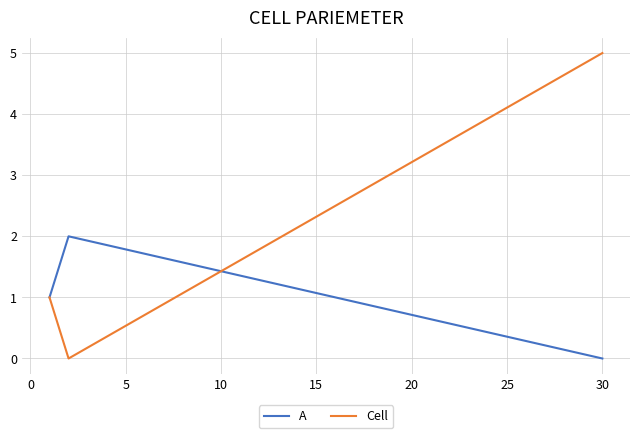

Which series has the widest spread of values?

Cell